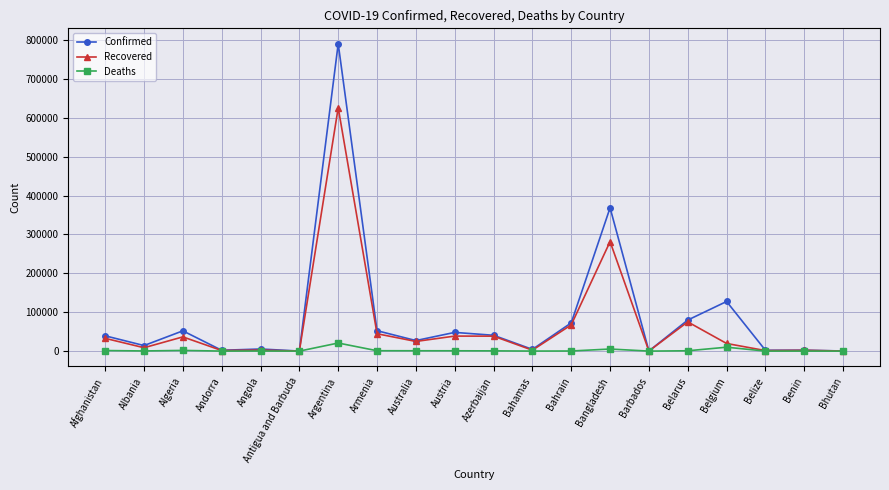

At which label is Recovered closest to 313105?

Bangladesh